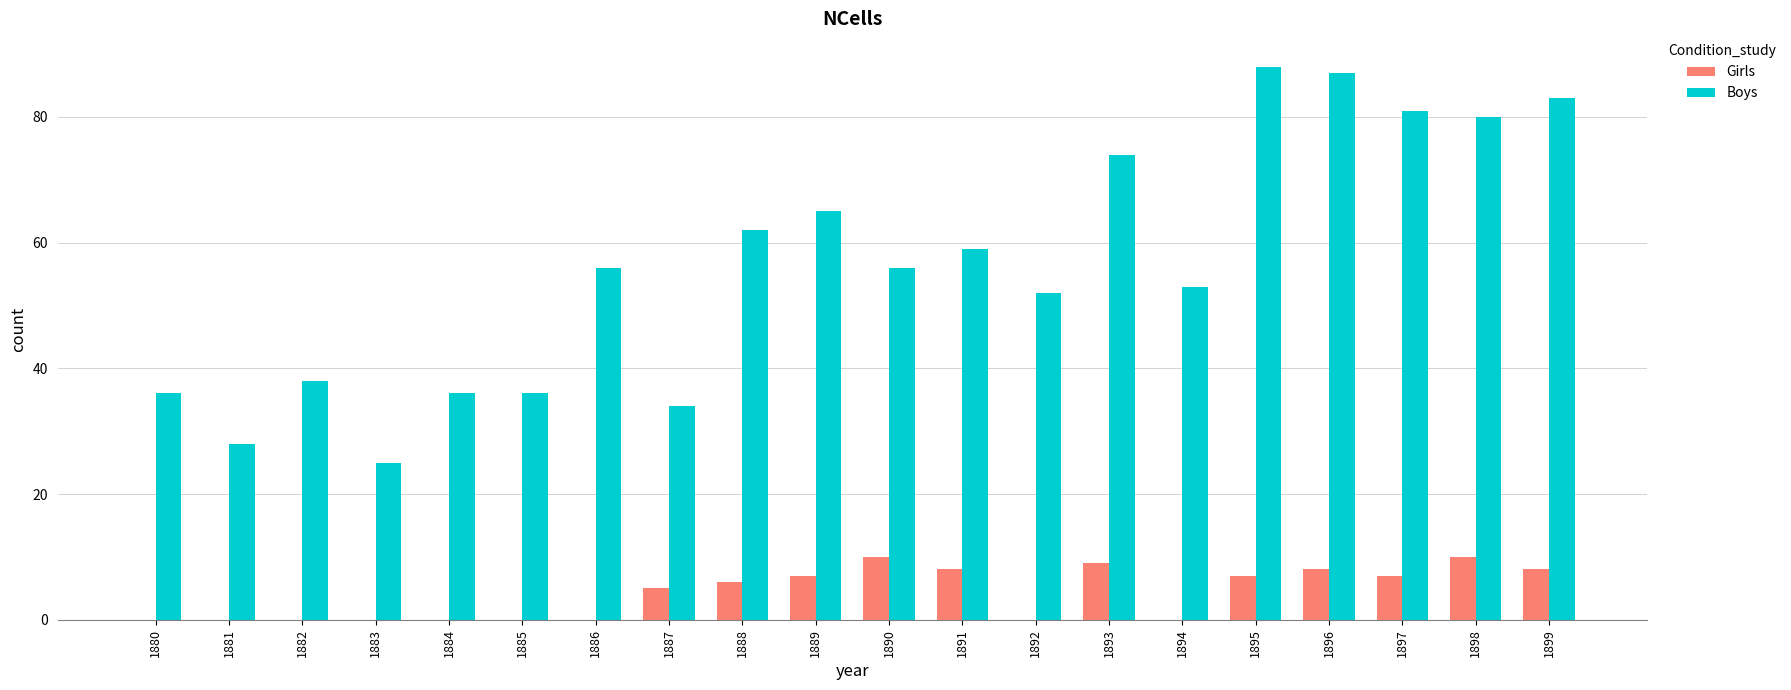

What value does the Boys series have at 1892?

52